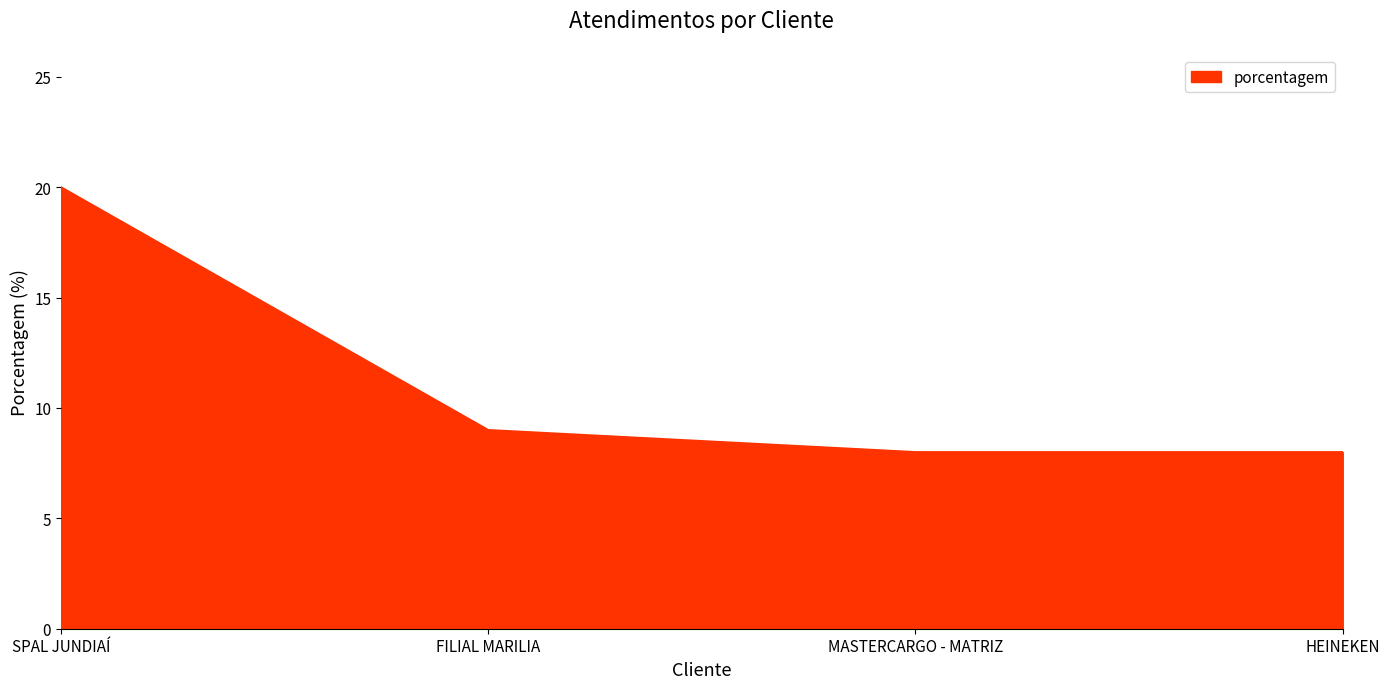

Does the chart have visible grid lines?

No